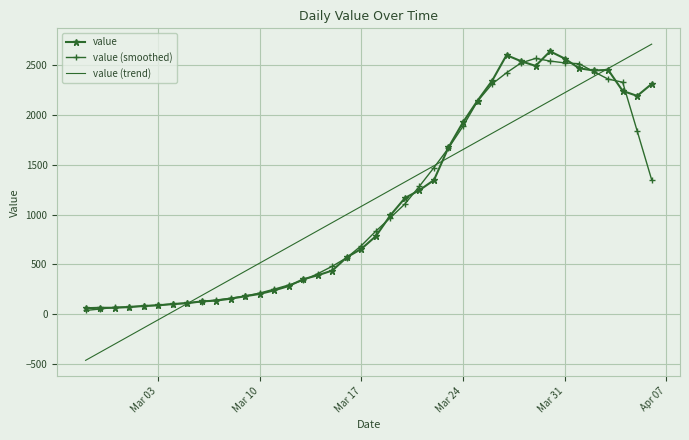

Which series has the largest range (max minus min)?

value (trend)